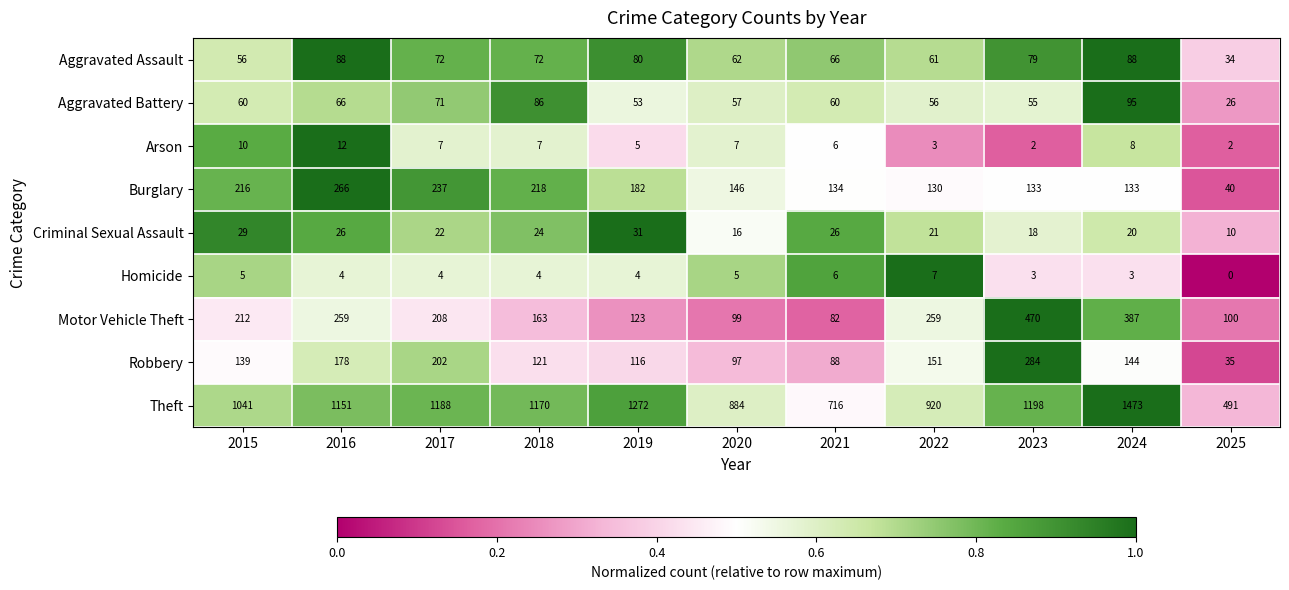

What is the difference between the Aggravated Battery values at 2024 and 2018?

9